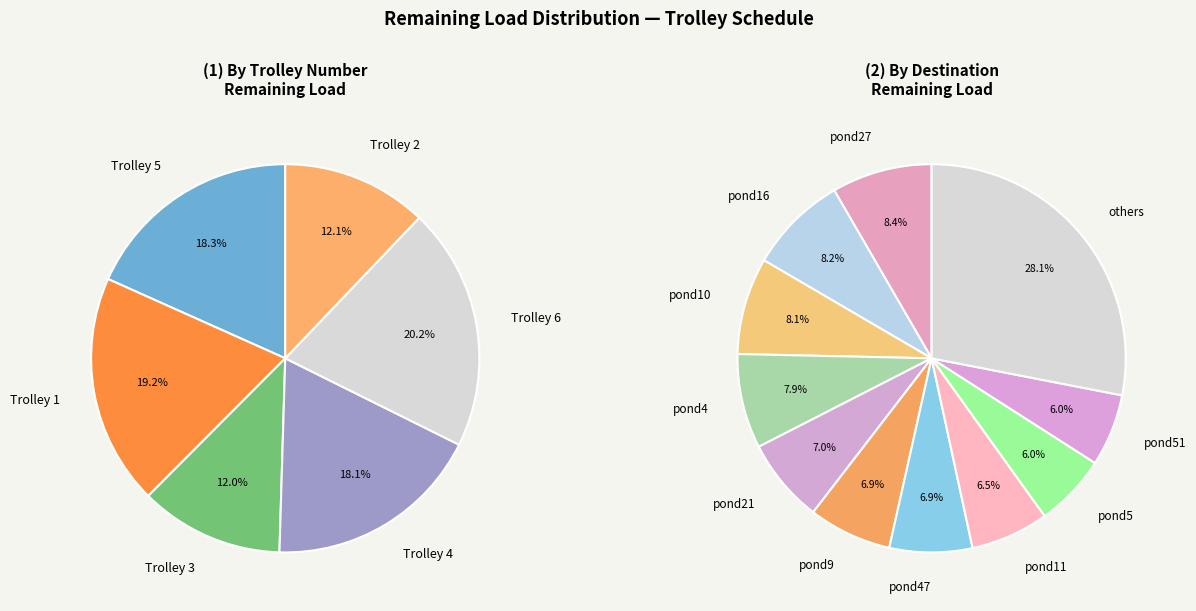

To the nearest percent, what portion does pond21 represent?

7%